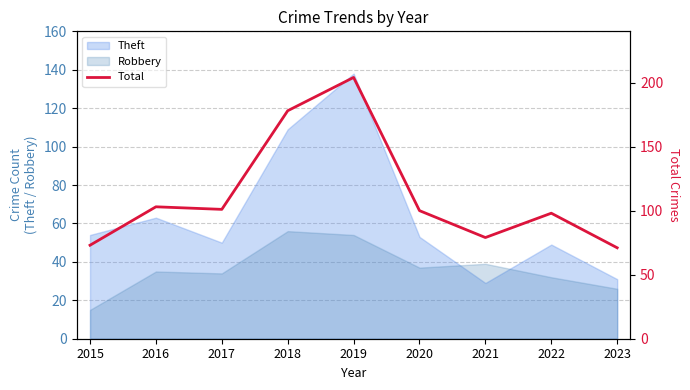

What is the sum of the values at 2015 and 2021?

152